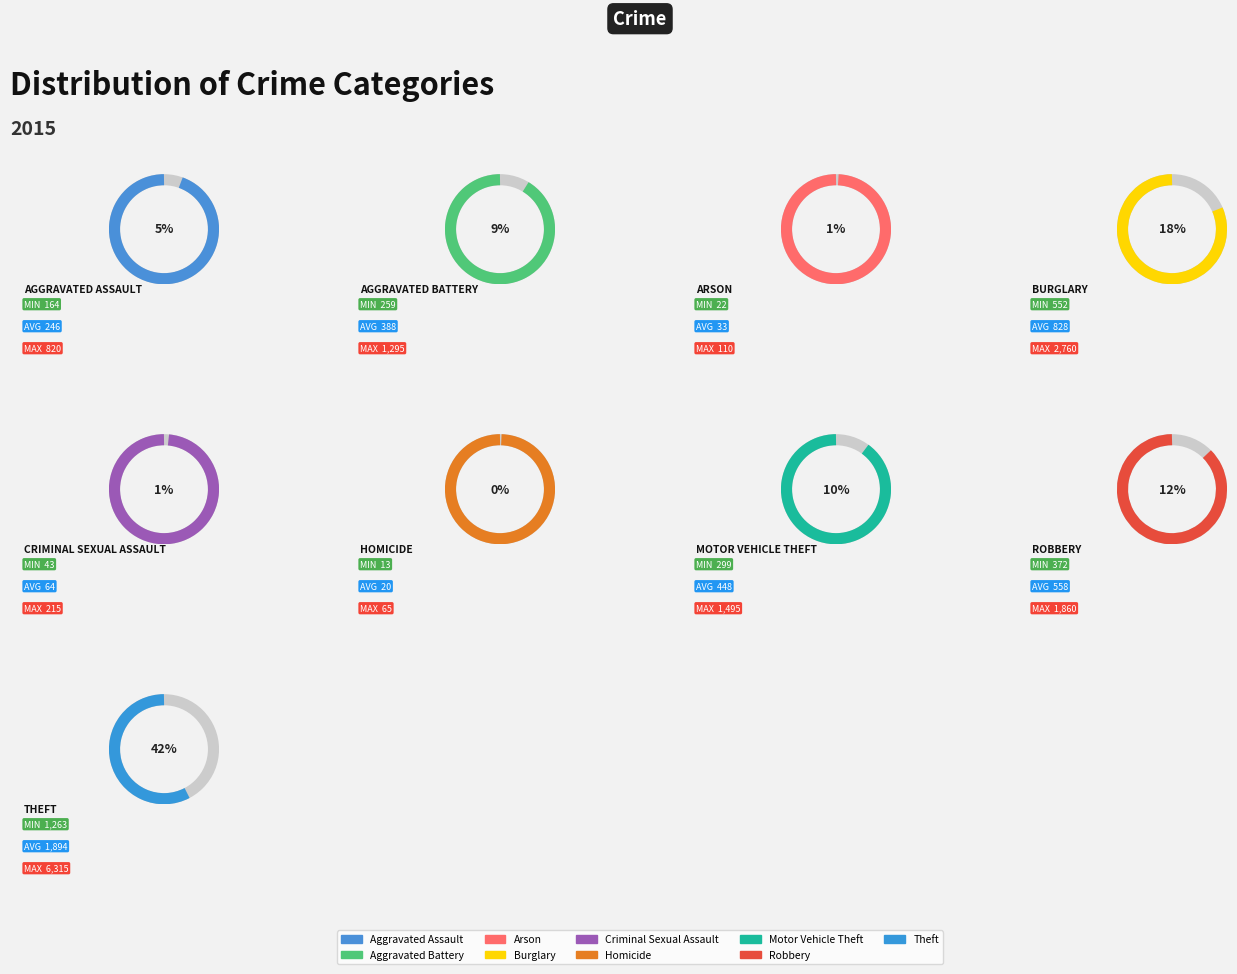

How many segments does this pie chart have?

9